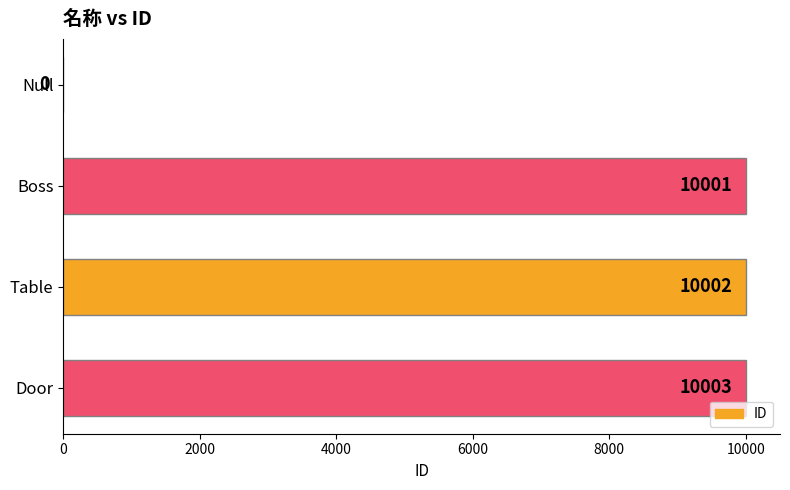

Reading top to bottom, list all the values displayed in this chart.

Null=0	Boss=10001	Table=10002	Door=10003